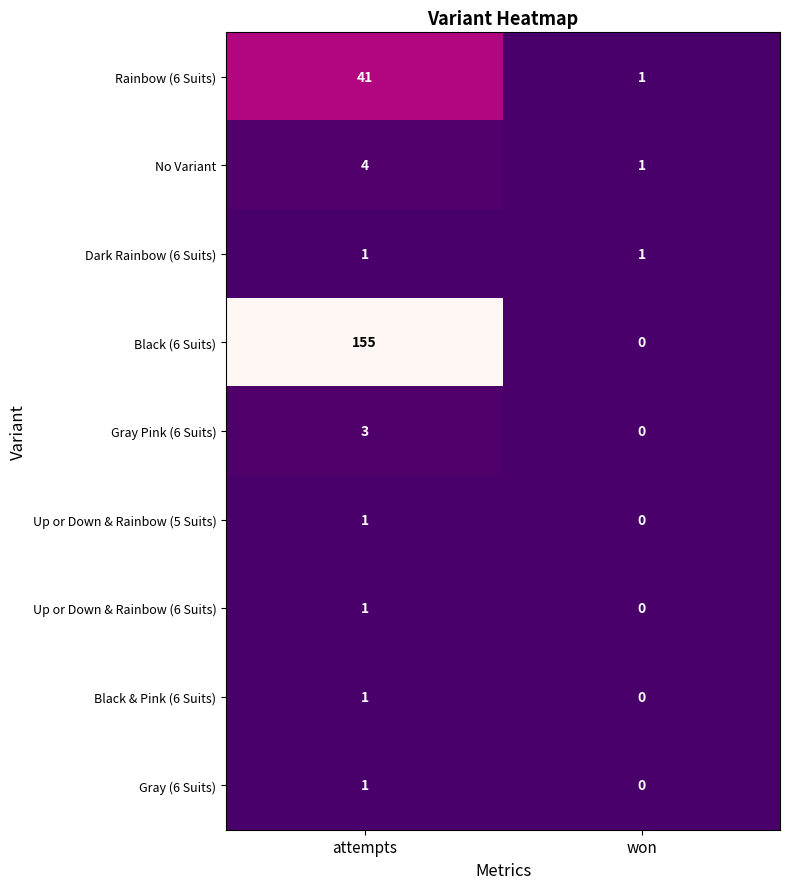

What is the difference between the highest and lowest values at attempts?

154